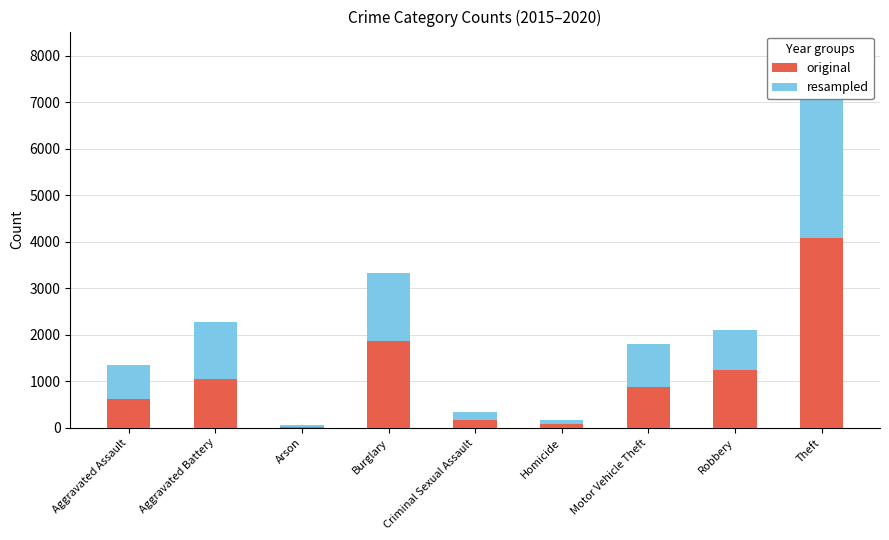

The value of original at Criminal Sexual Assault is 158. True or false?

True